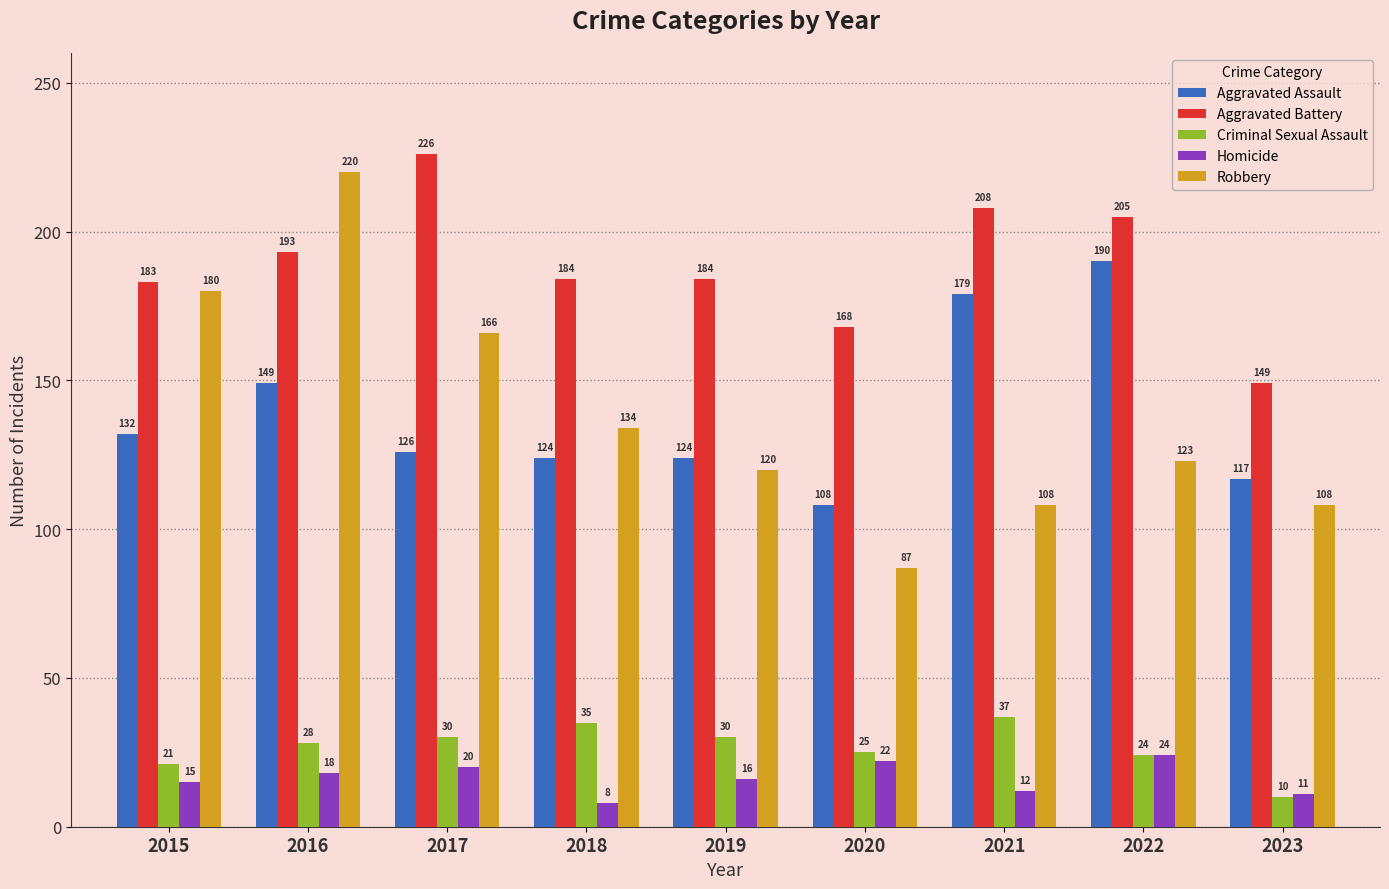

How many data points in Aggravated Assault are less than 126?

4